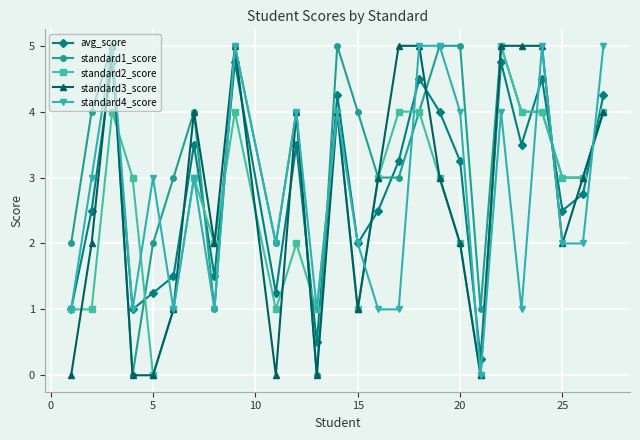

What is the average value of the avg_score series?

2.8